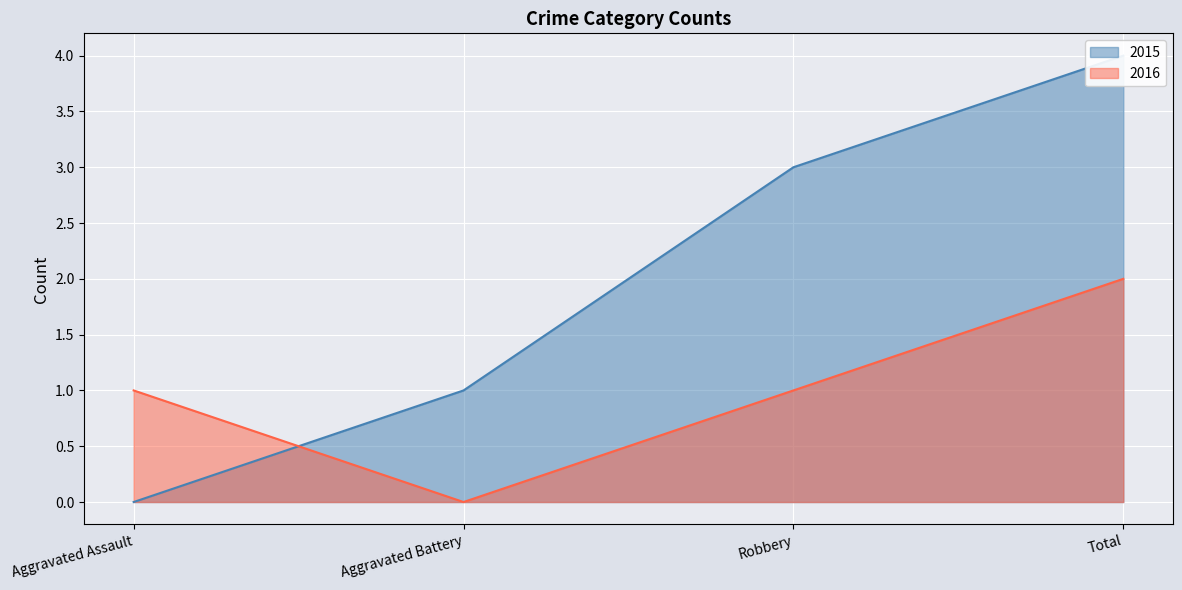

What is the value of the 2016 point at the 4th from the left?

2